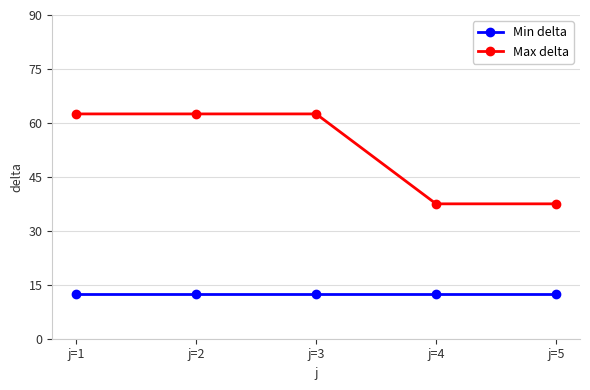

Does the chart have visible grid lines?

Yes